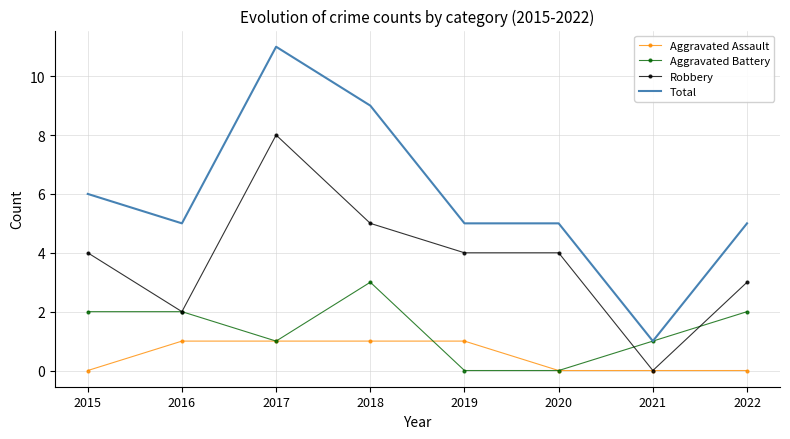

Is the value of Aggravated Assault at 2016 greater than the value of Robbery at 2015?

No